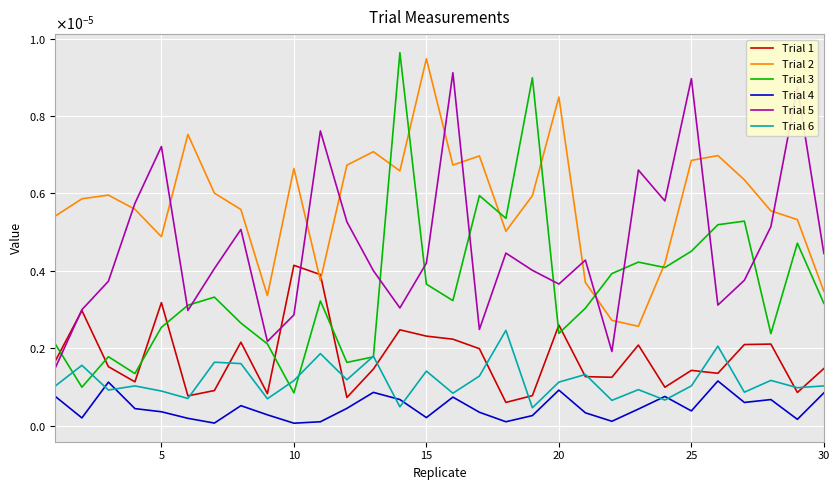

What are all the series names shown in the legend?

Trial 1, Trial 2, Trial 3, Trial 4, Trial 5, Trial 6